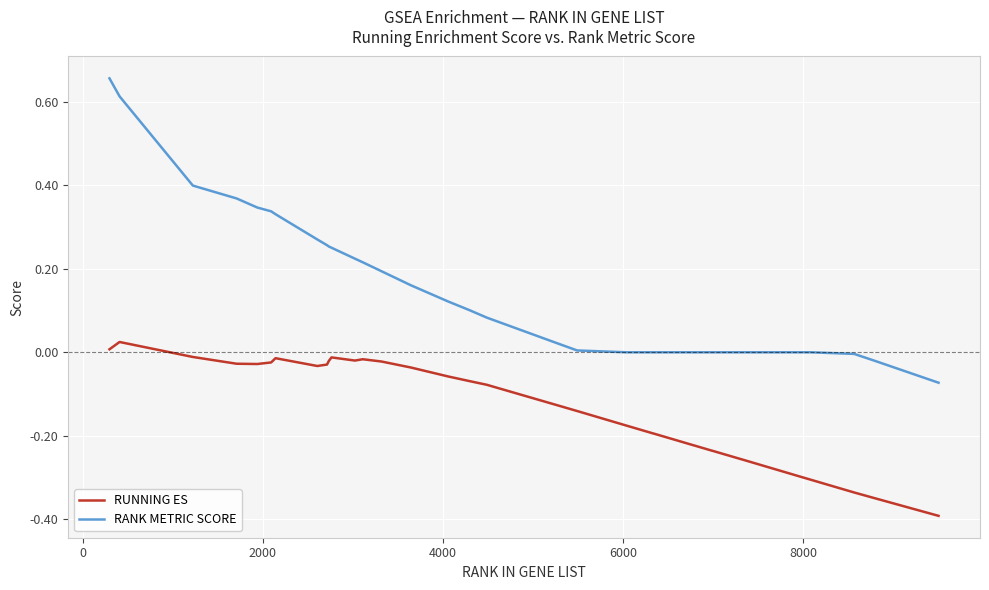

Which series has the largest total across all categories?

RANK METRIC SCORE